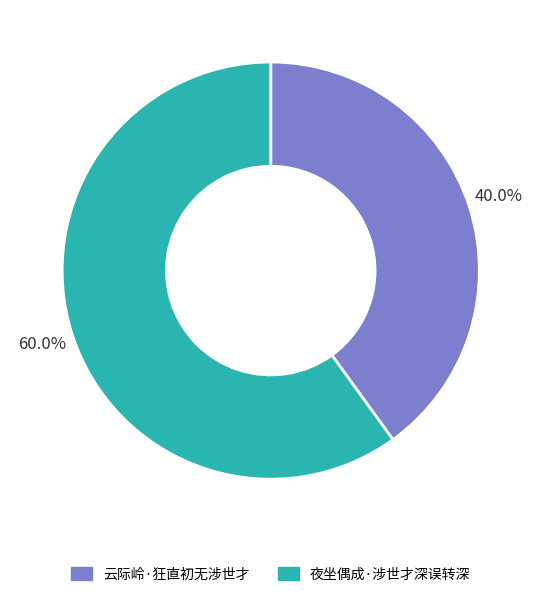

Rank the categories by value from lowest to highest.

云际岭·狂直初无涉世才, 夜坐偶成·涉世才深误转深